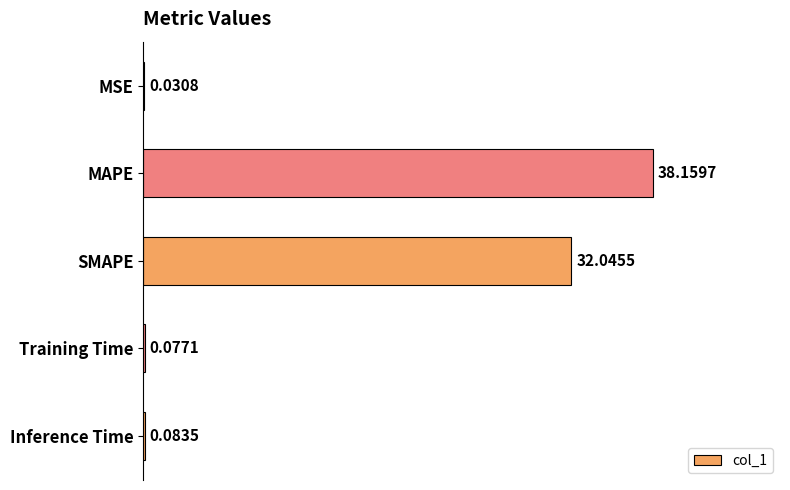

Where is the data nearest to the value 19?

SMAPE